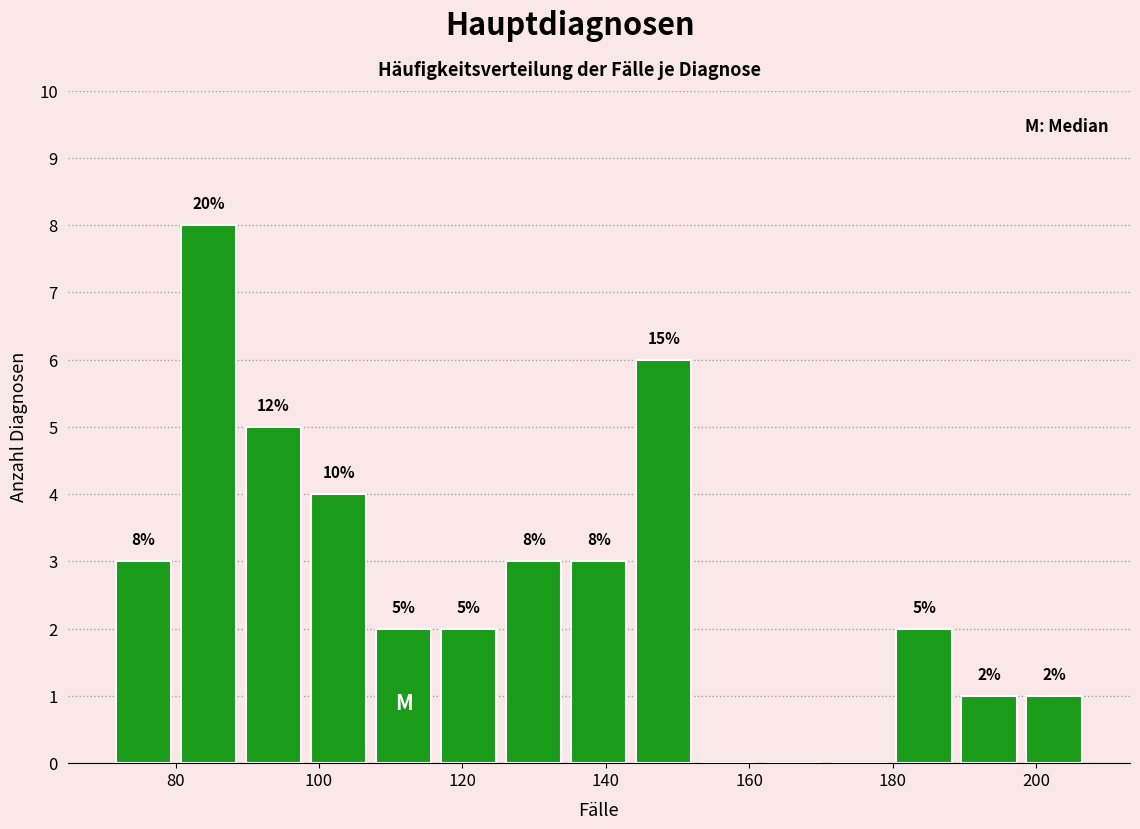

Over which range of the x-axis is the bar tallest?

80 to 90